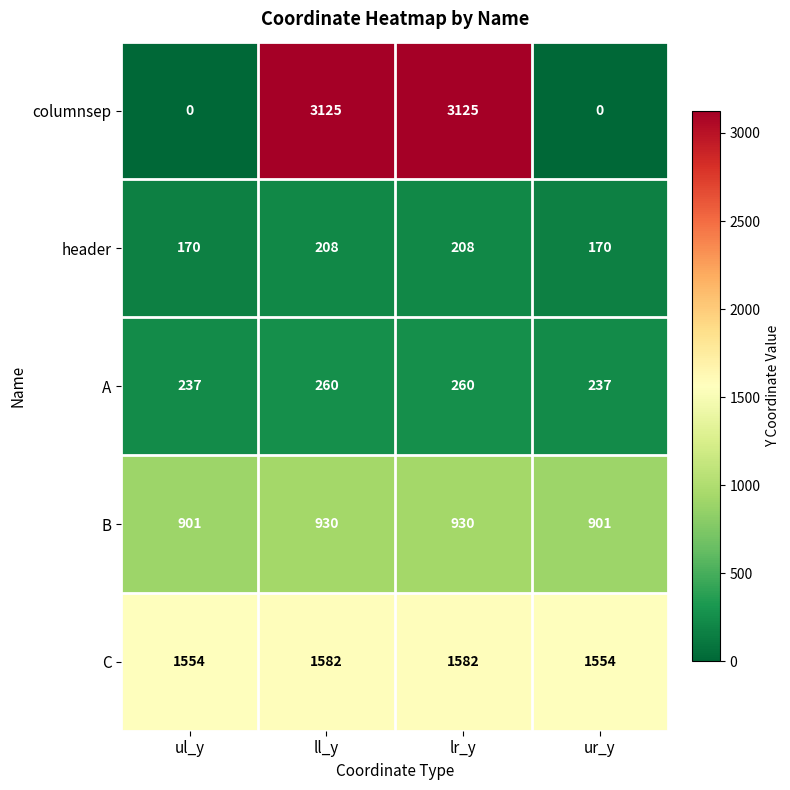

At how many categories does at least one series exceed 773?

4